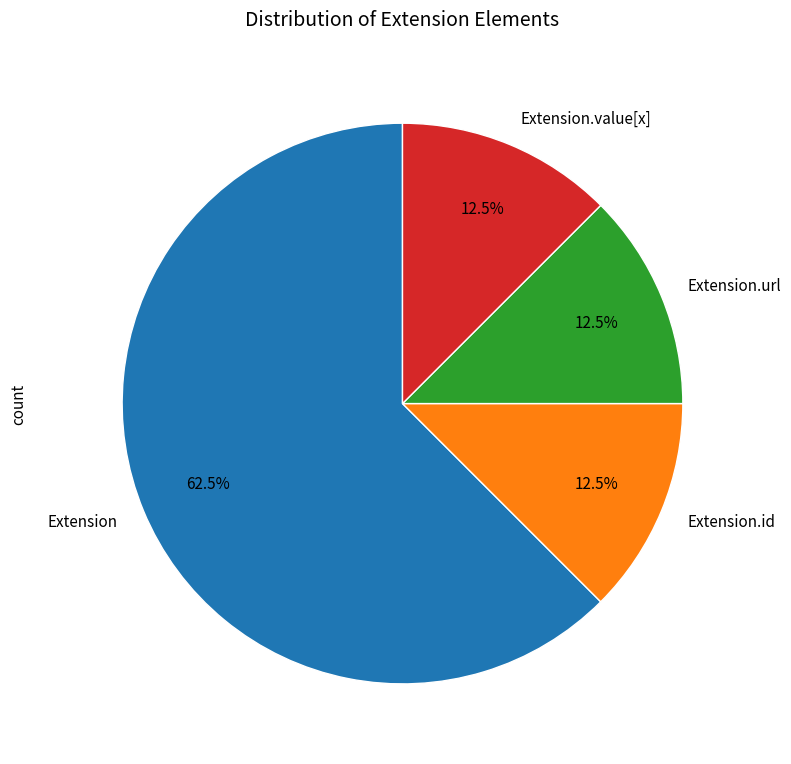

To the nearest percent, what is the average slice percentage?

25%